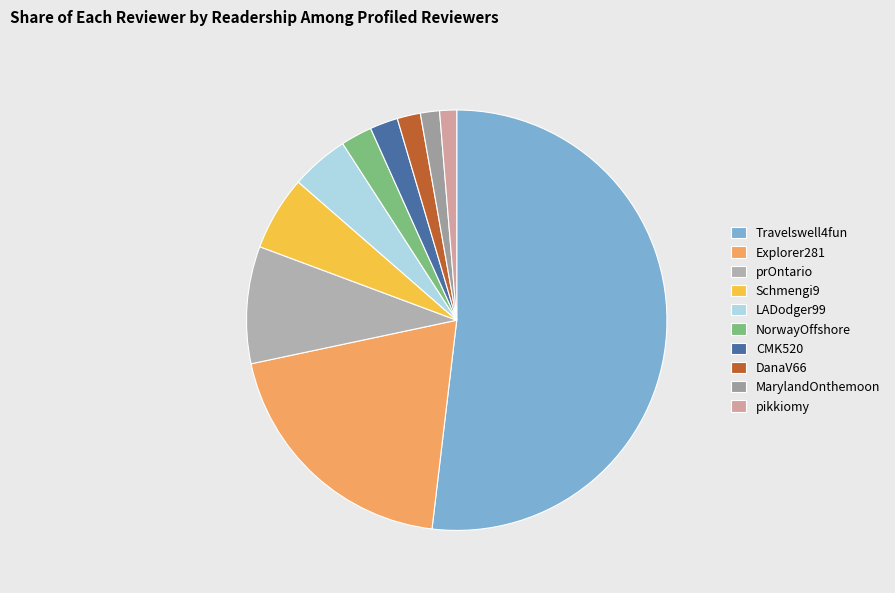

Approximately how many times larger is the value at CMK520 compared to prOntario?

0.2